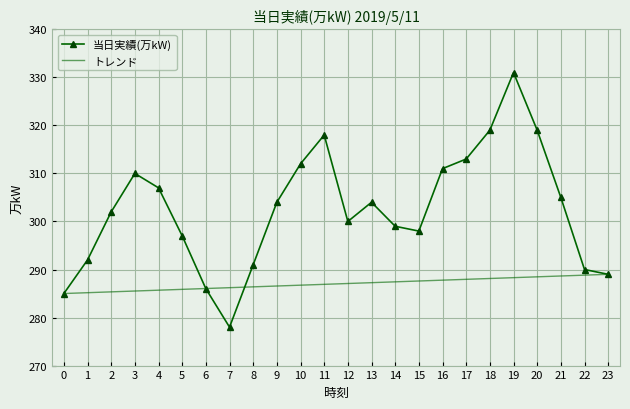

Is it true that the value at 0 is 169?

False